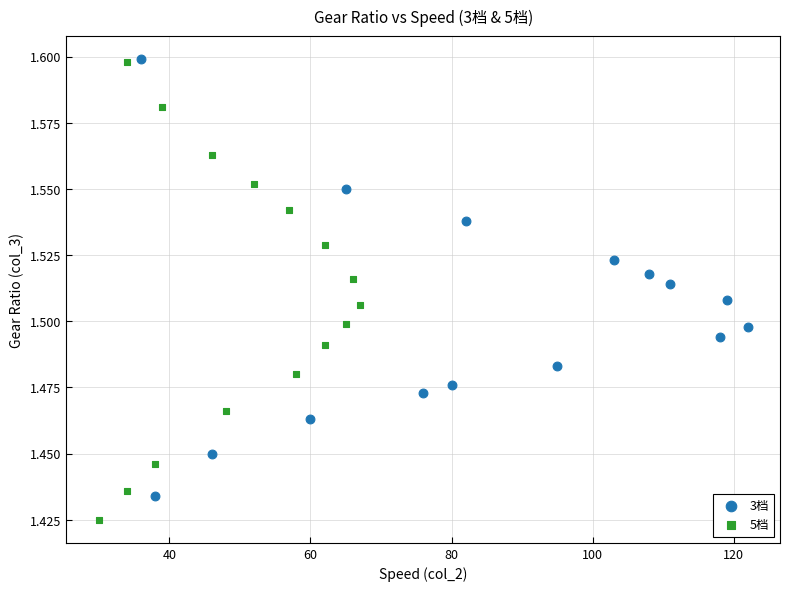

Which series has the largest Y range (max minus min)?

5档